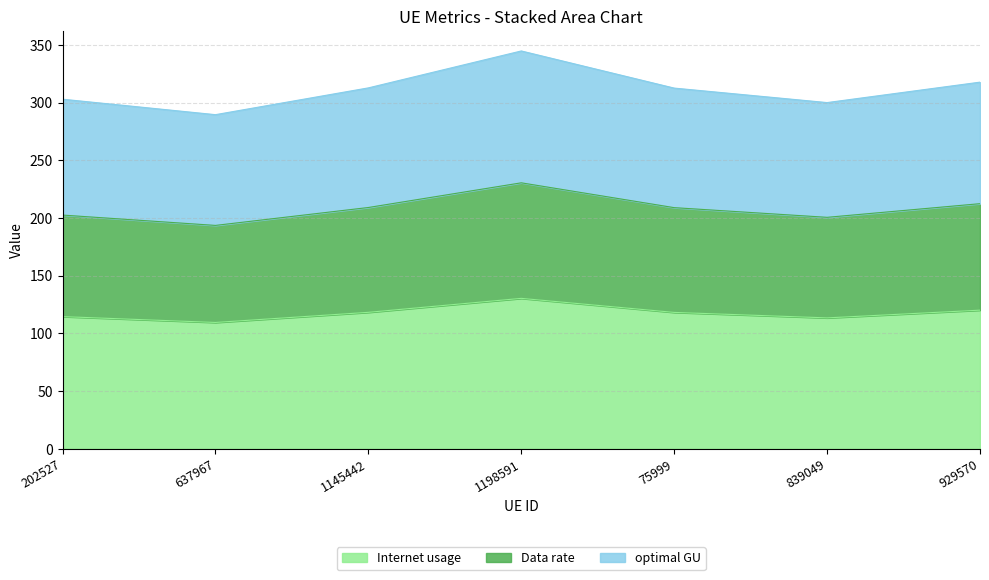

At which category is the sum across all series the highest?

1198591